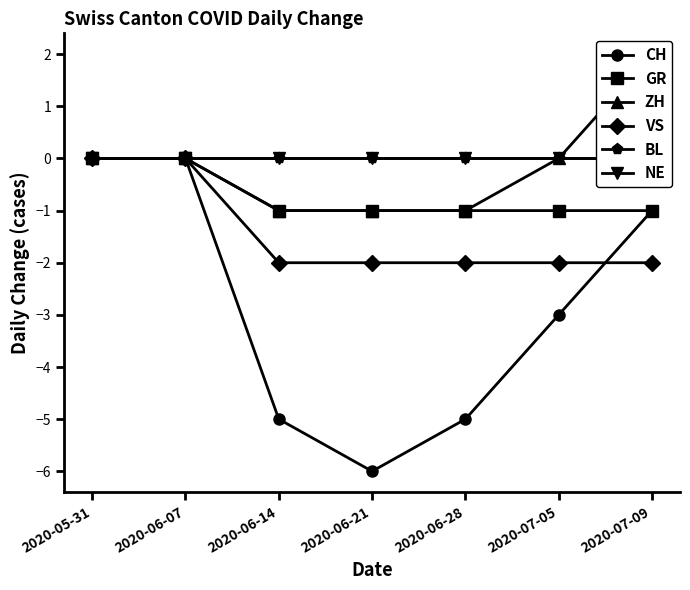

Which series has the largest total across all categories?

BL